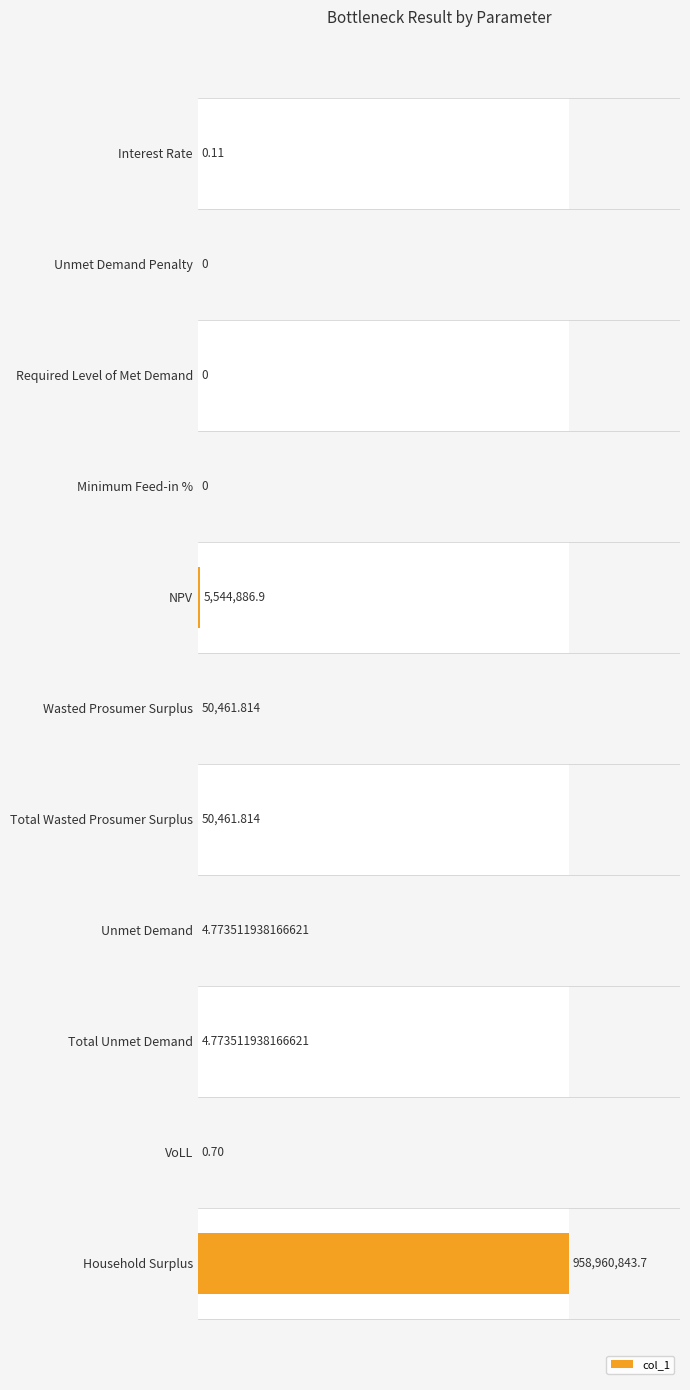

Reading left to right, list all the values displayed in this chart.

0.0	0.0	0.0	0.0	0.0	0.0	0.0	0.0	0.0	0.0	1.0